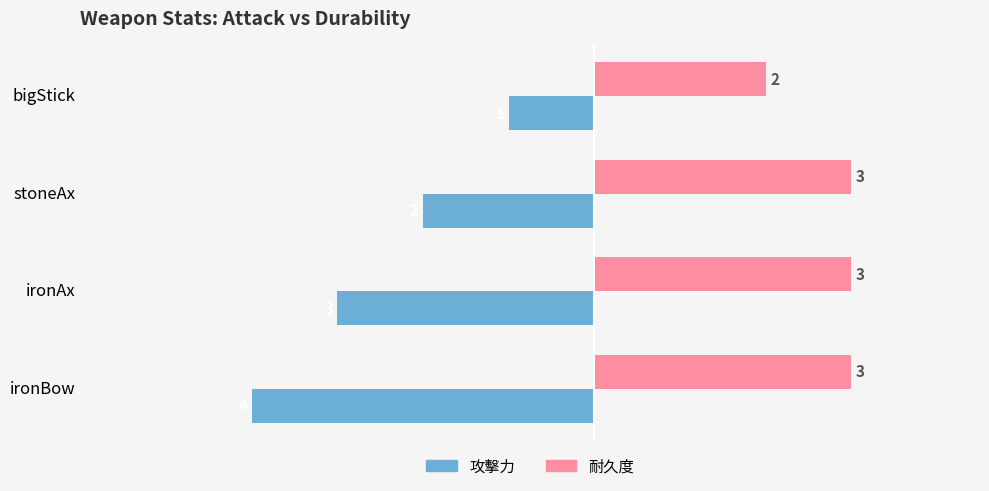

Is it true that 耐久度 equals 2 at bigStick?

True